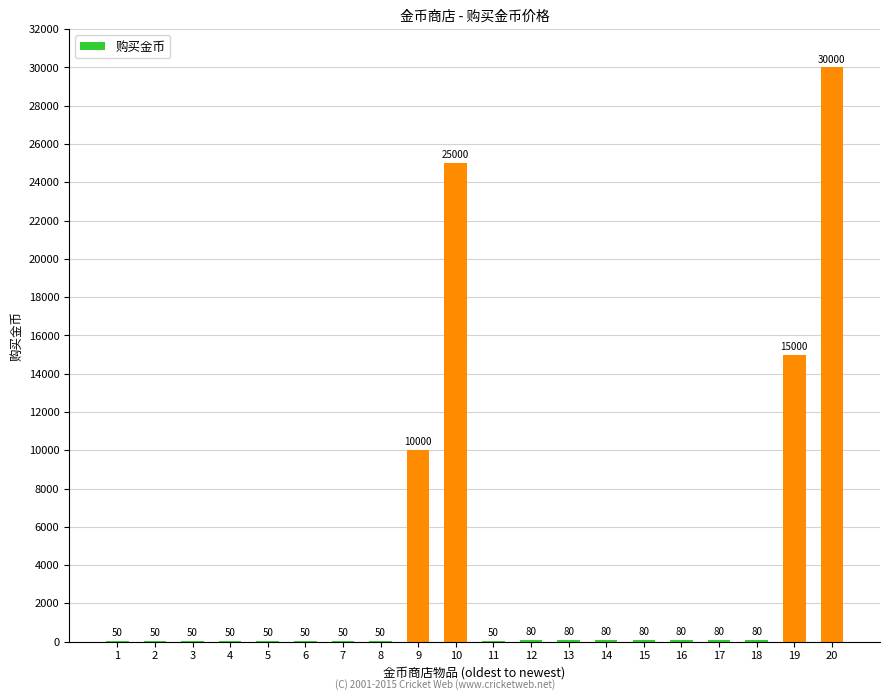

Where does the data first go above 80?

9